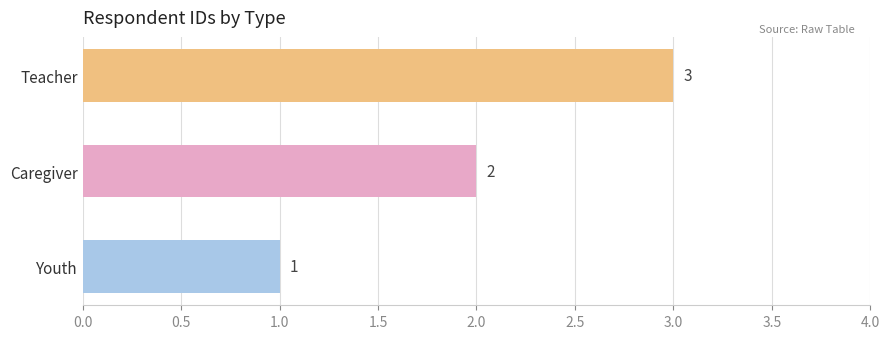

The value at Teacher is 2. True or false?

False